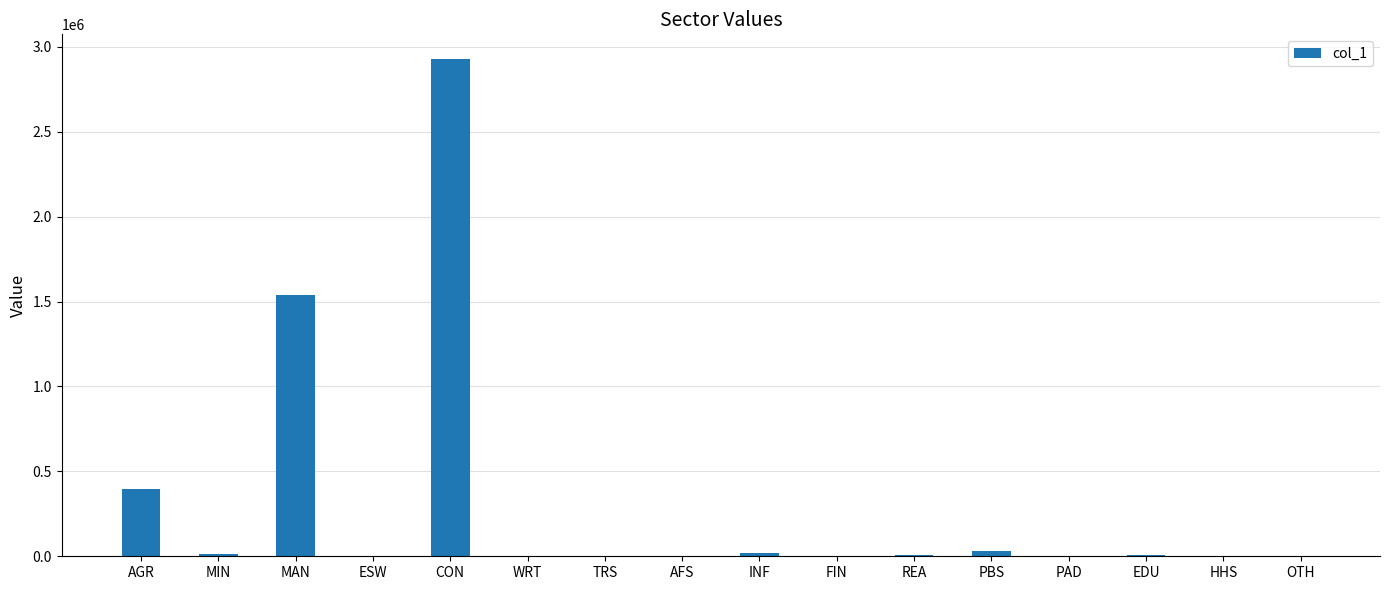

How many values exceed 5564?

8